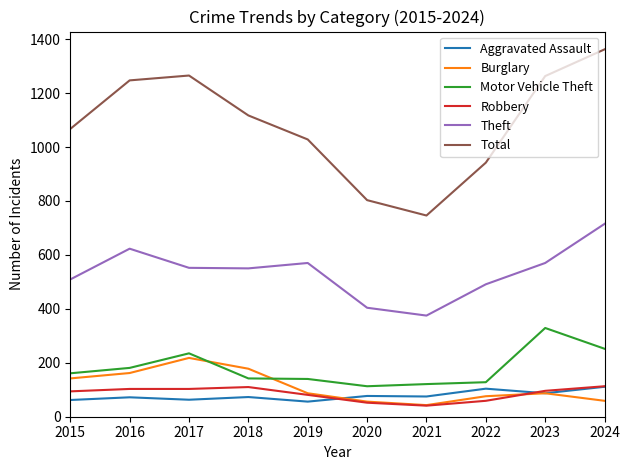

What are all the series names shown in the legend?

Aggravated Assault, Burglary, Motor Vehicle Theft, Robbery, Theft, Total